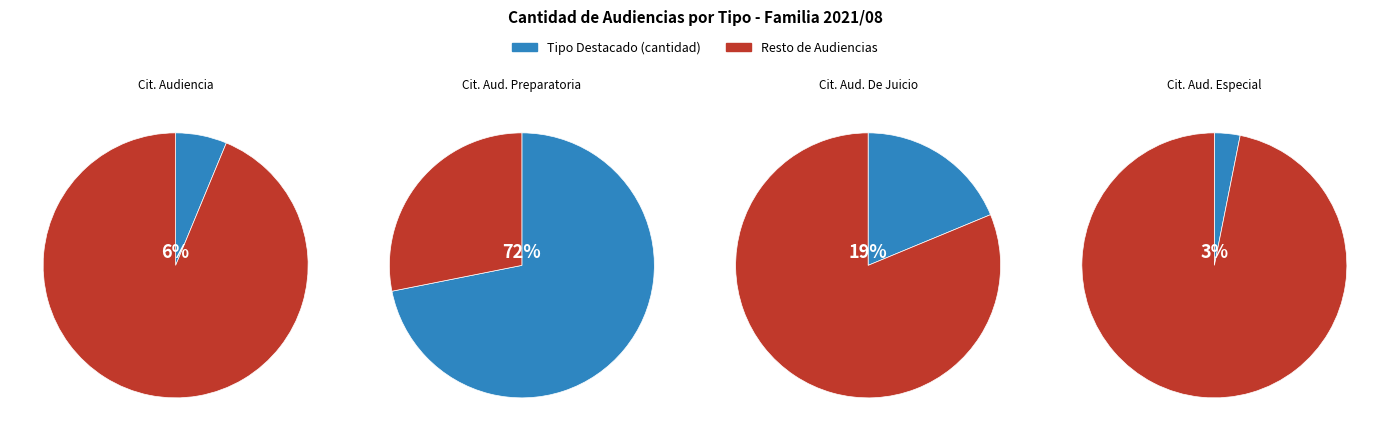

To the nearest percent, what percentage of the pie is Citación A Audiencia?

6%